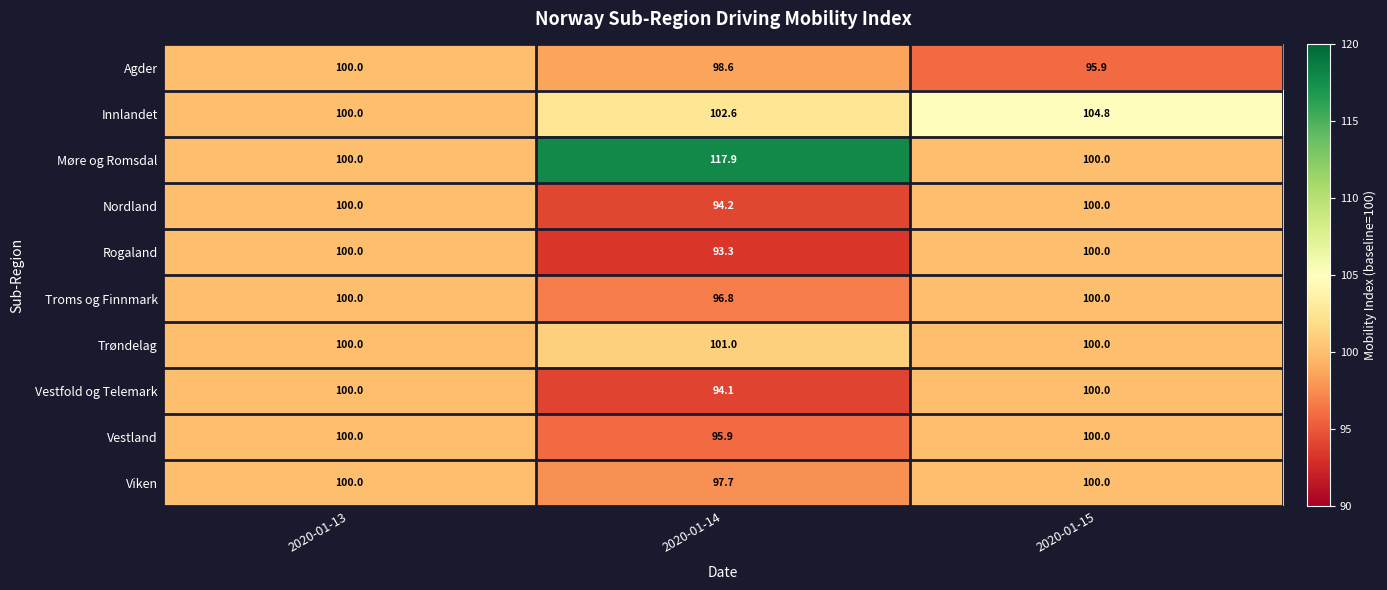

The value of Agder at 2020-01-15 is 142.4. True or false?

False